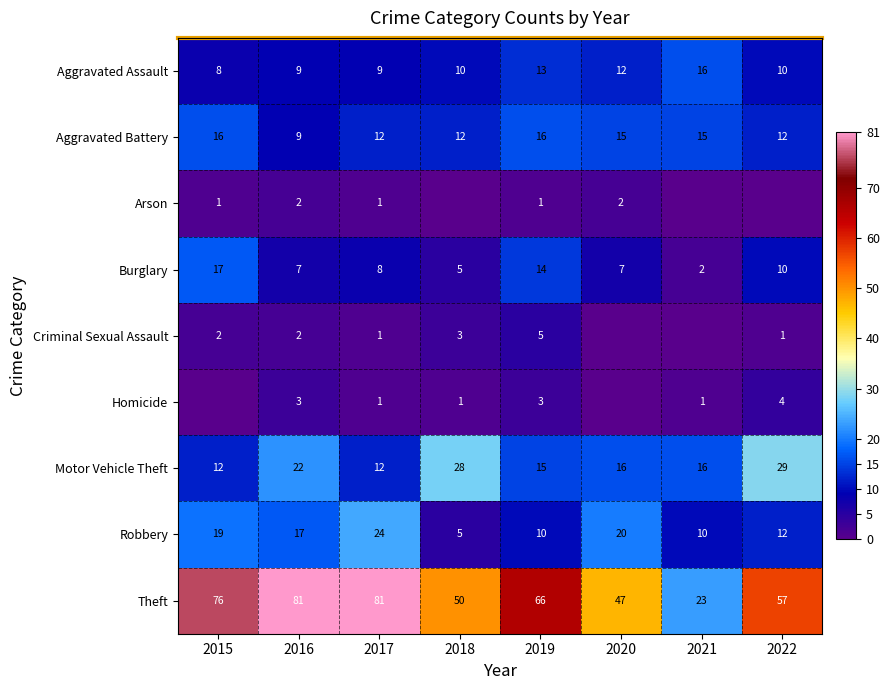

What is the lowest value of the Robbery series?

5